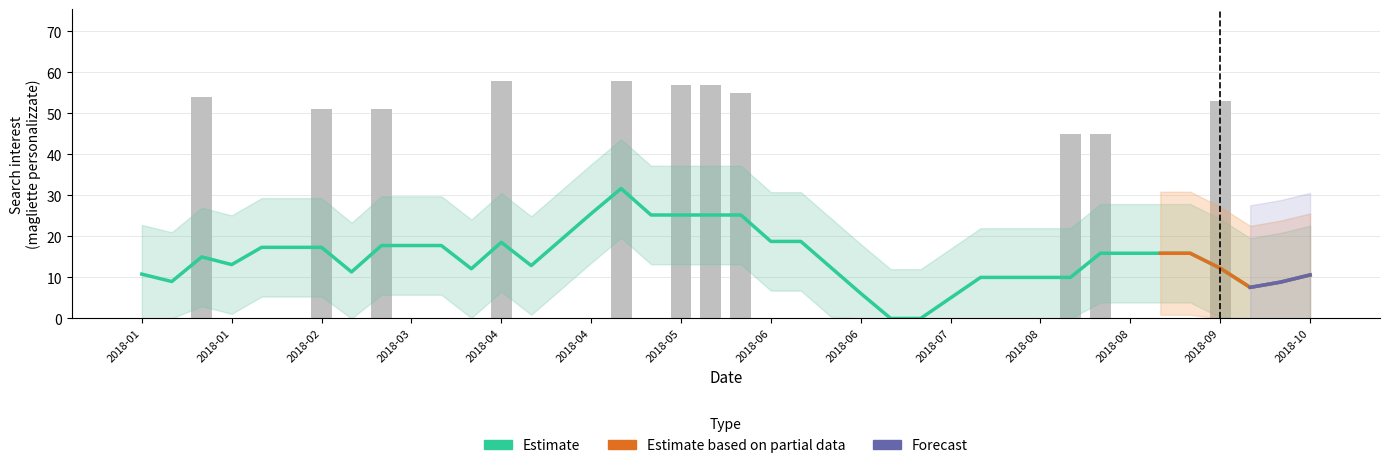

What is the sum of the values at 2018-10-07 and 2018-05-20?

57